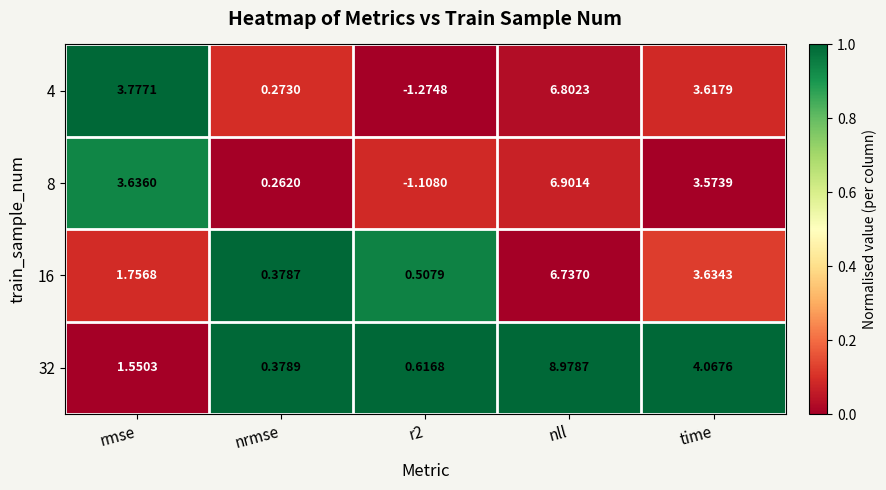

At which category is the sum across all series the highest?

nll